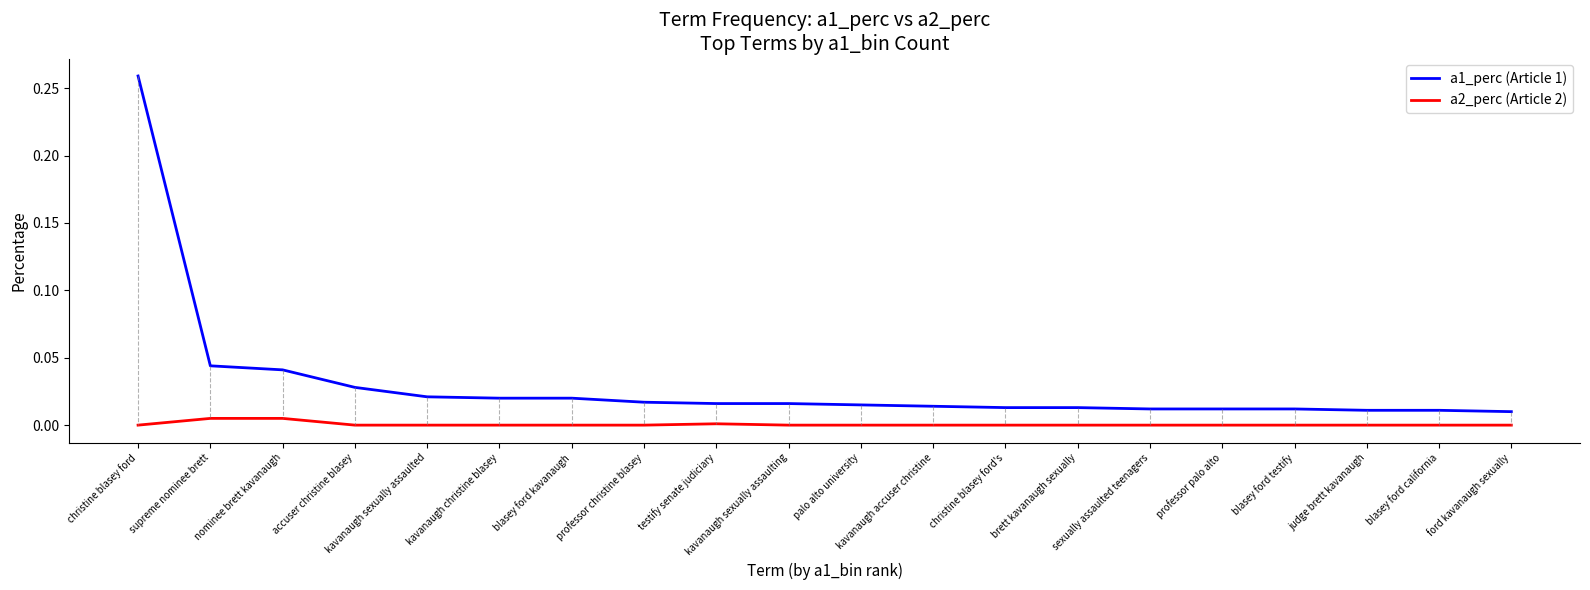

How many lines are shown in the chart?

2